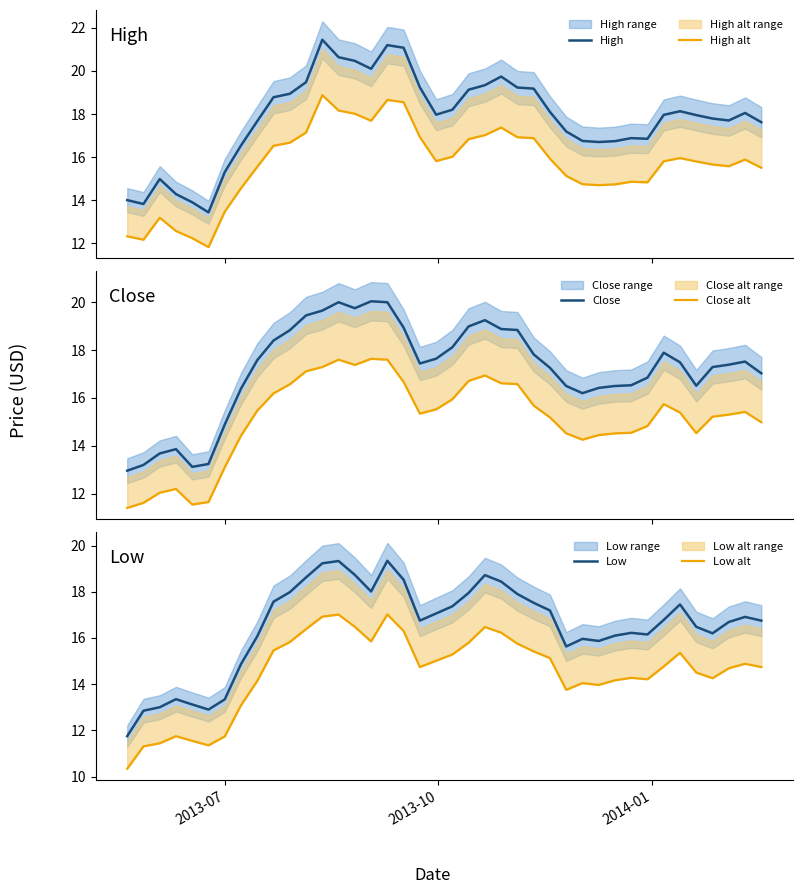

What is the minimum value for High?

13.4